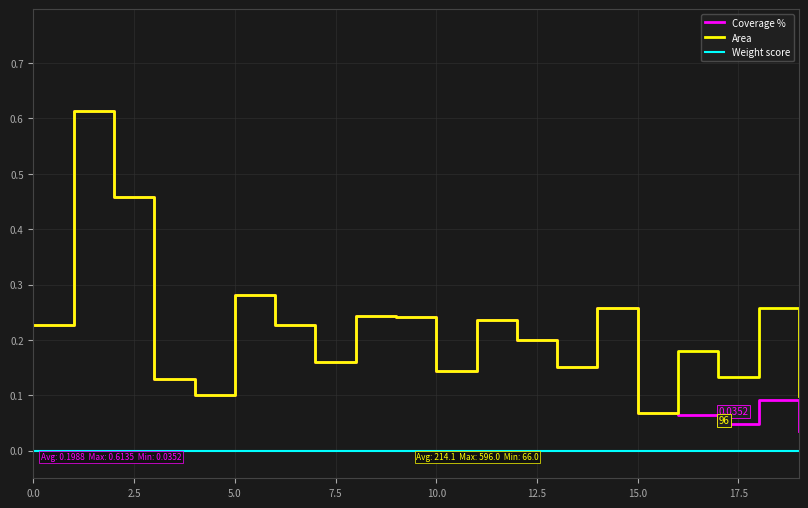

Which series has the largest total across all categories?

Area